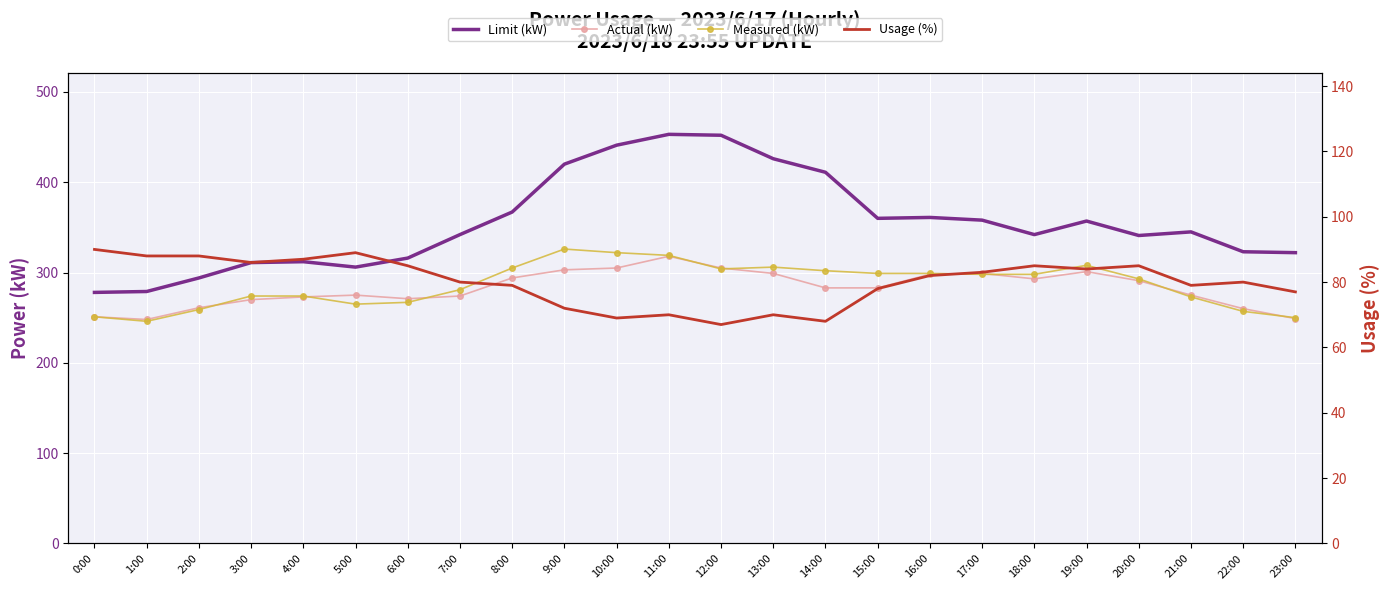

Where is the first local maximum for Limit (kW)?

4:00